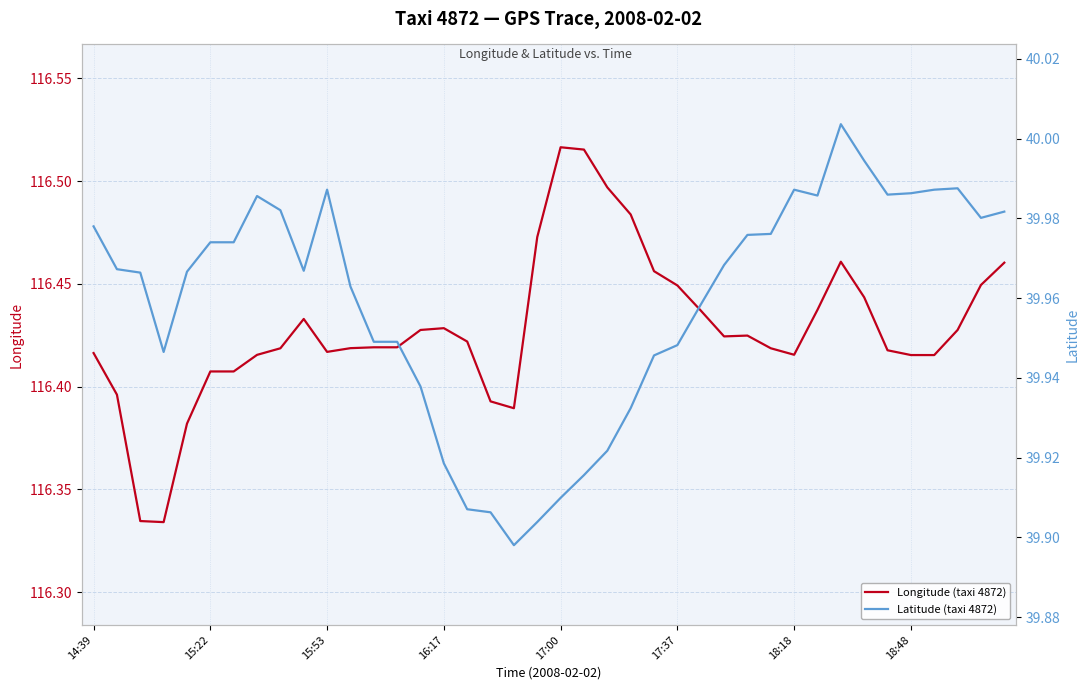

Does the chart display data point markers on the line(s)?

No